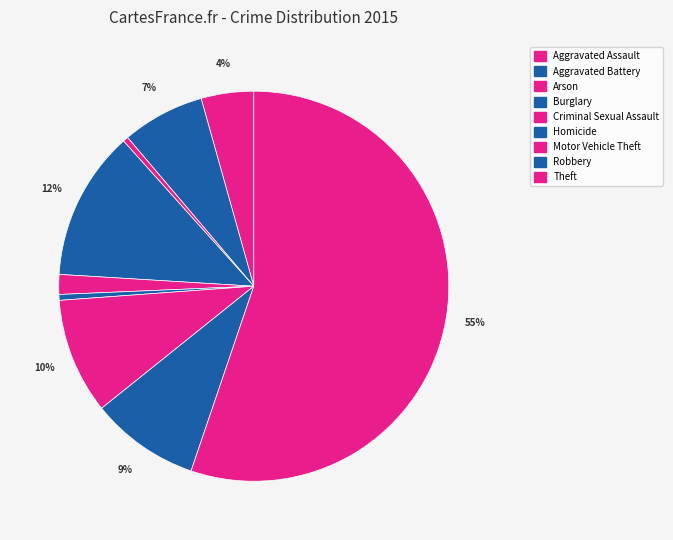

What is the change in value from Burglary to Motor Vehicle Theft?

-2579